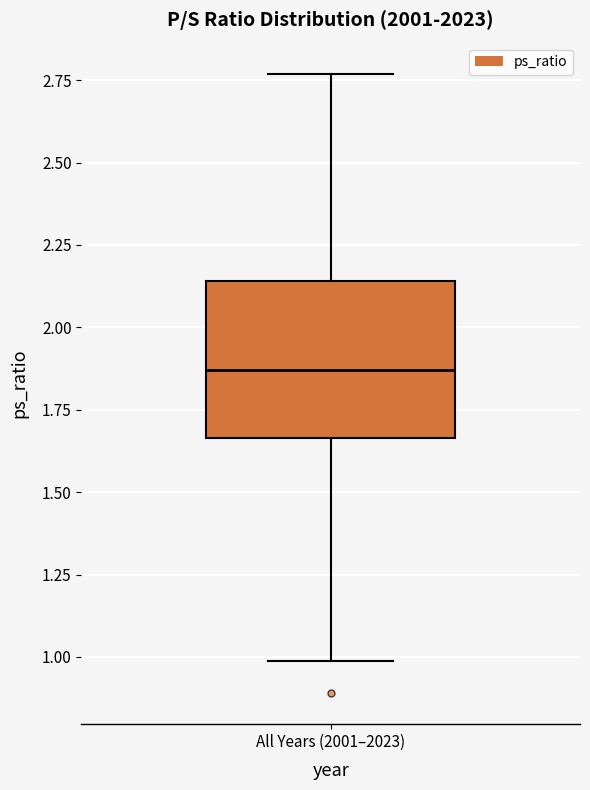

Where is the upper edge of the box for All Years (2001–2023) on the y-axis? The values are not printed on the chart, so give them approximately, as read against the axis.

2.15